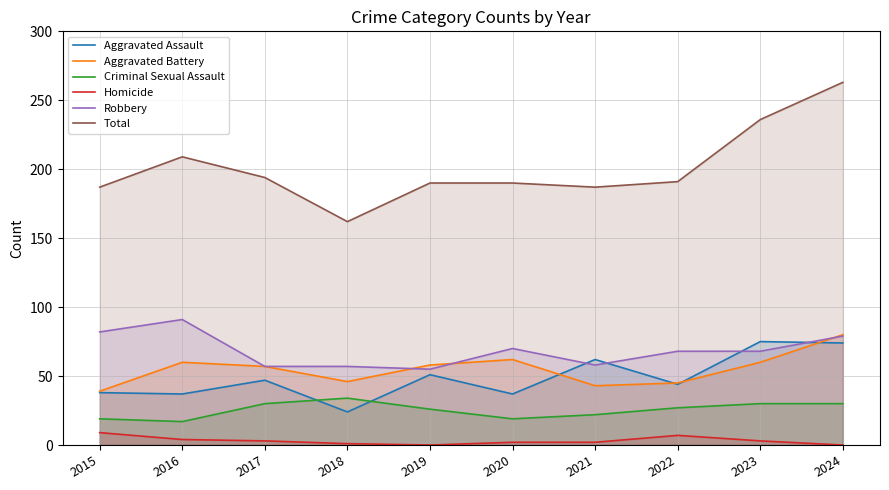

Which series changed the most between 2015 and 2016?

Total